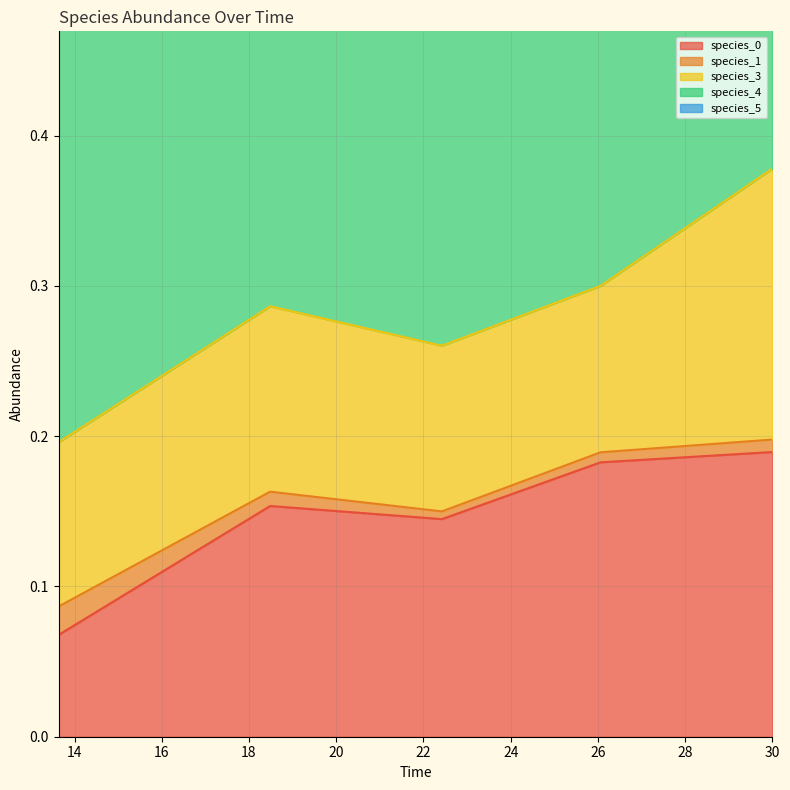

What is the value of the species_5 point at the 2nd from the left?

0.1